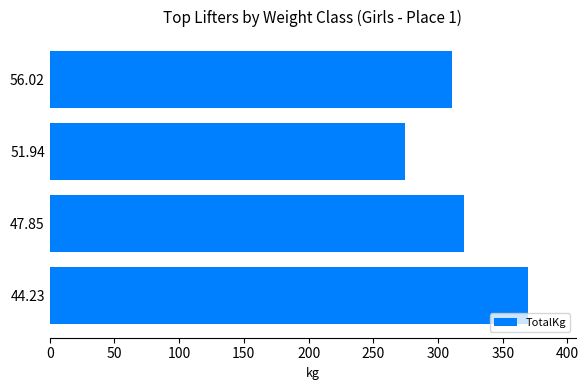

List the labels in order of value, largest first.

44.23, 47.85, 56.02, 51.94